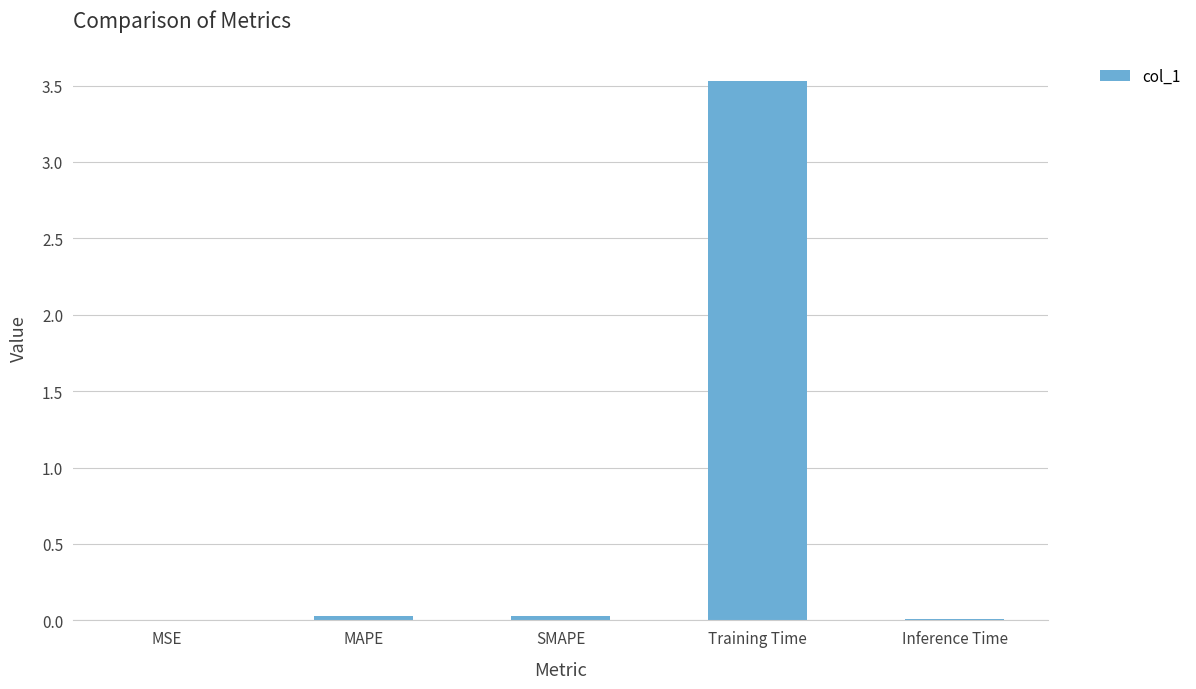

Which has a higher value, Inference Time or Training Time?

Training Time